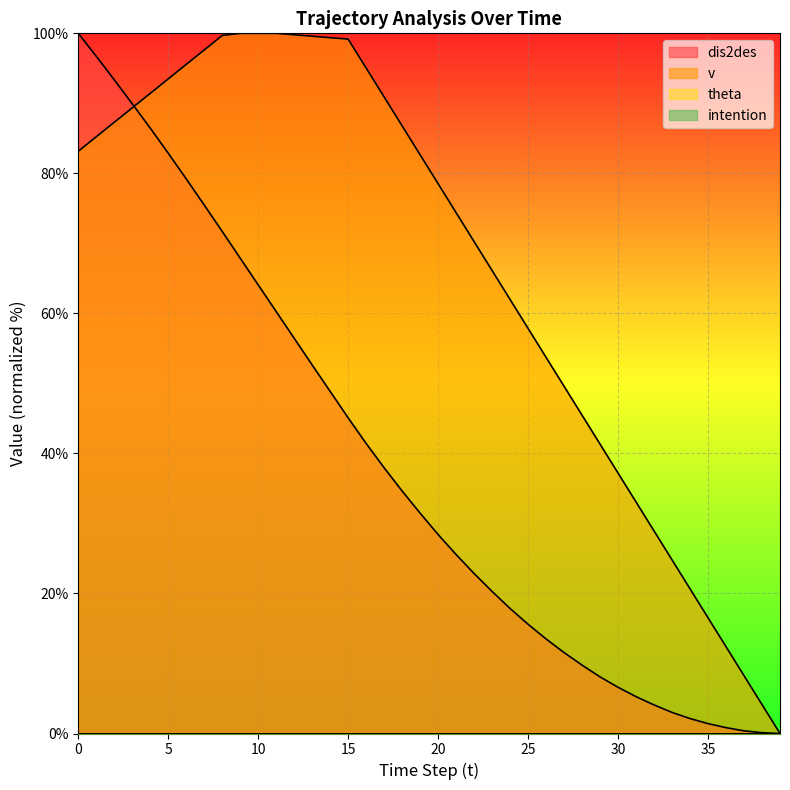

True or false: v has more than 1 points higher than both neighbors.

False